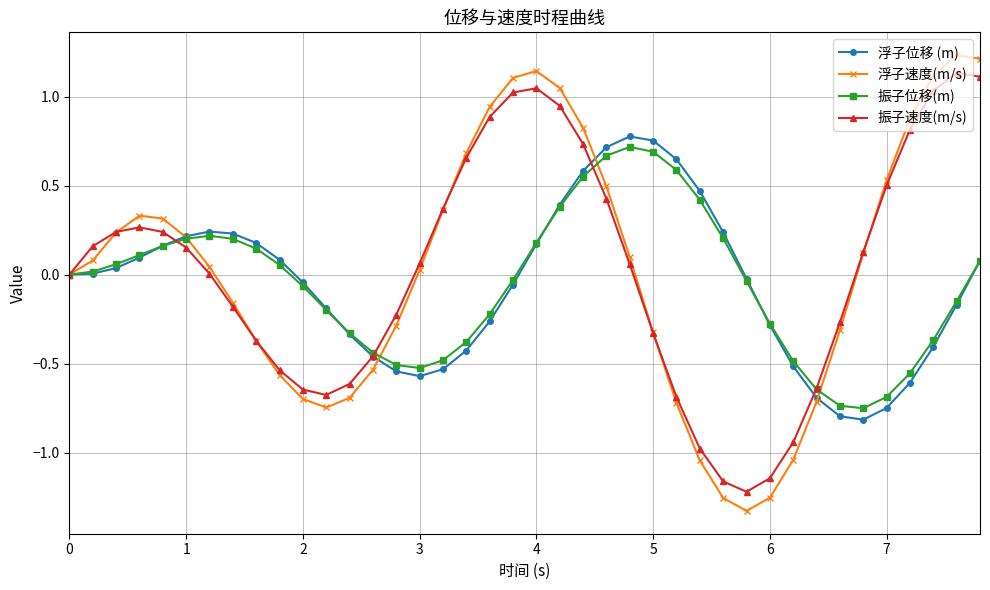

Which series has the widest spread of values?

浮子速度(m/s)